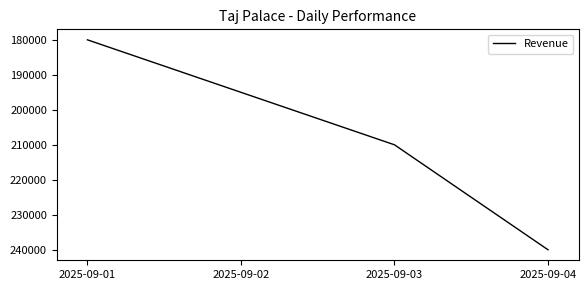

The value at 2025-09-01 is 83890. True or false?

False